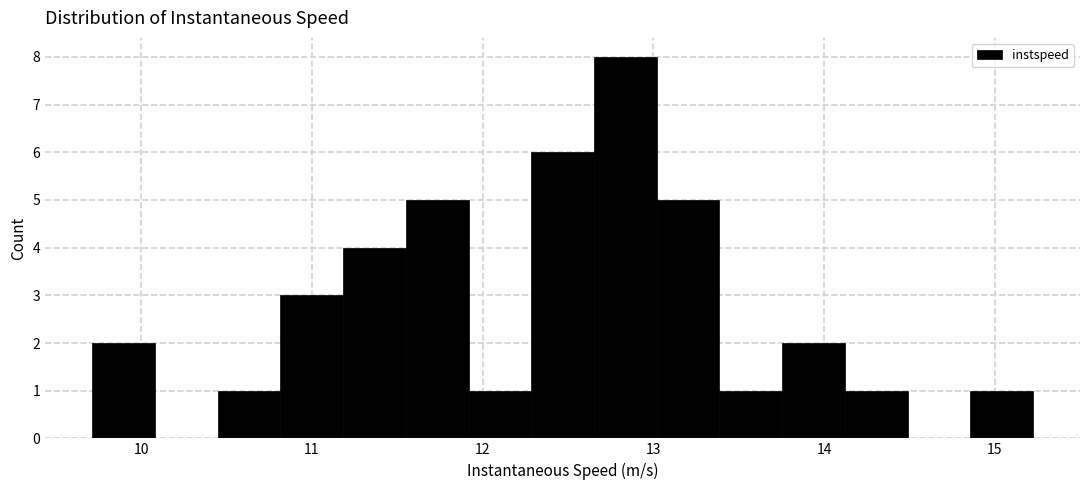

Around what value on the x-axis is the tallest bar? Give the approximate position of its centre, as read against the axis.

12.8